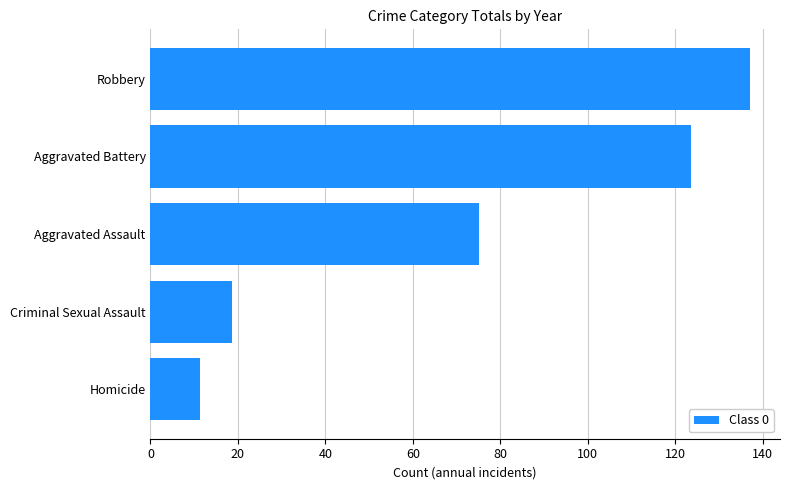

What is the ratio of the value at Robbery to the value at Aggravated Assault?

1.8